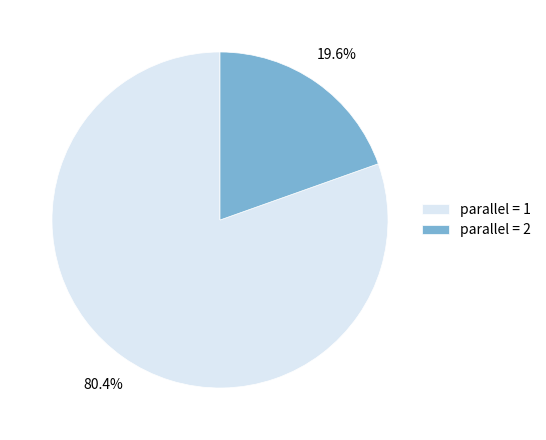

What percentage do parallel = 2 and parallel = 1 together represent?

100.0%